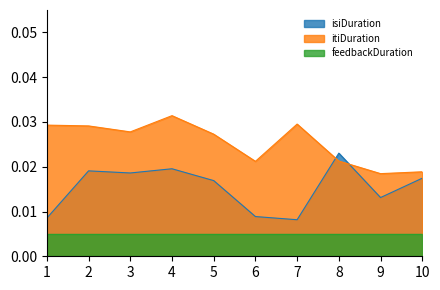

How many distinct data groups are displayed?

3